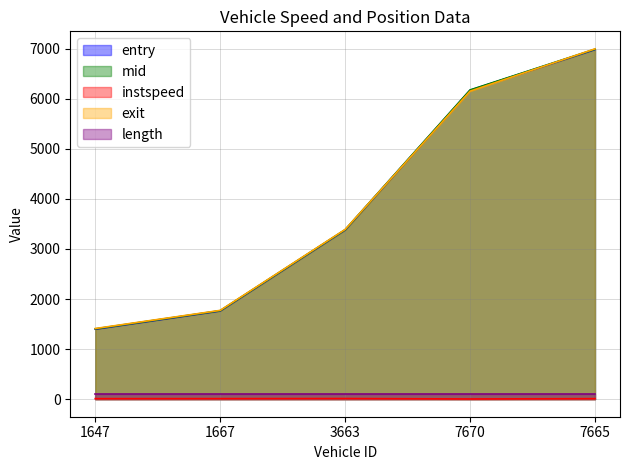

True or false: mid has a value of 10396.2 at 7665.

False